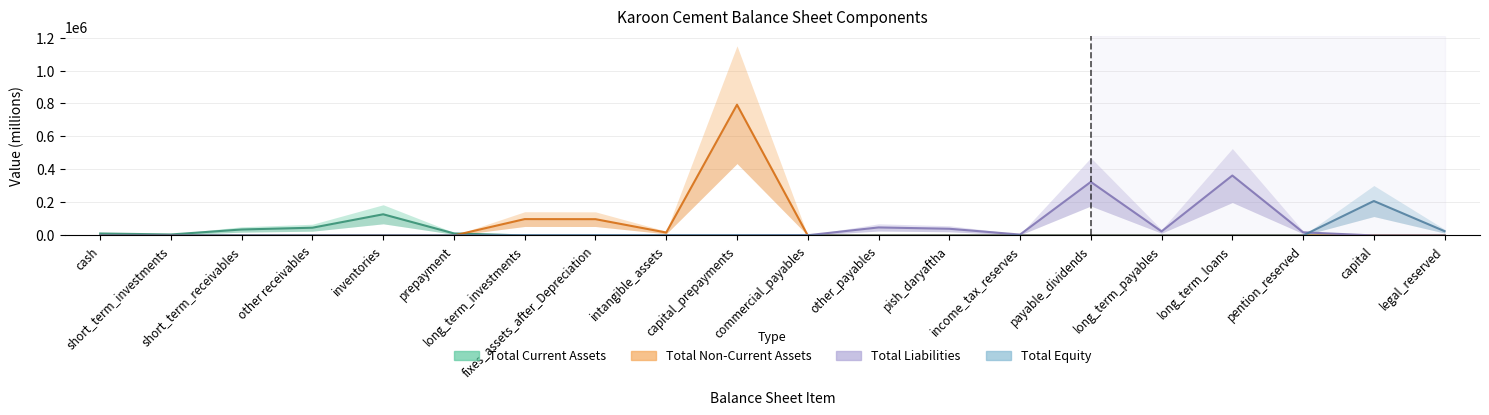

What is the sum of the Total Non Current Assets values at long_term_loans and long_term_investments?

99210